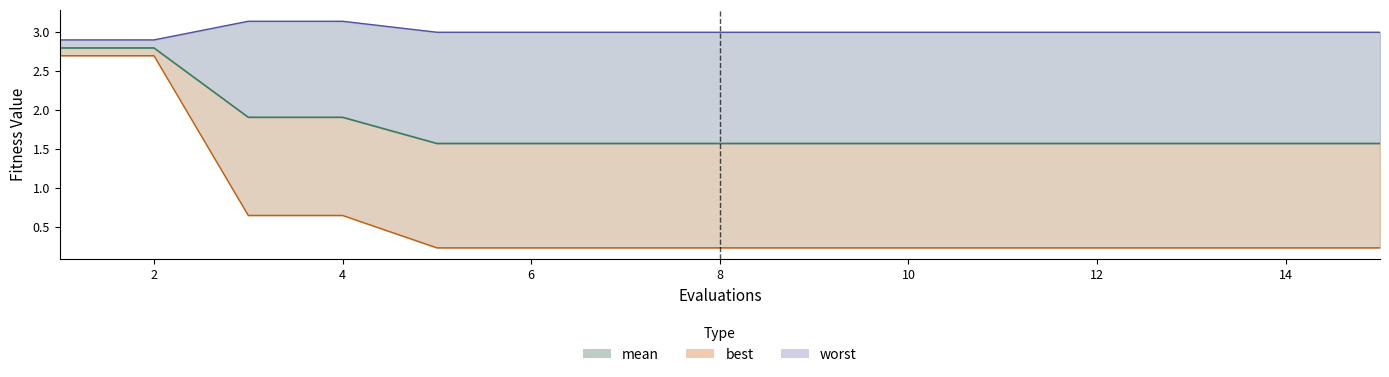

True or false: best and worst intersect in this chart.

False